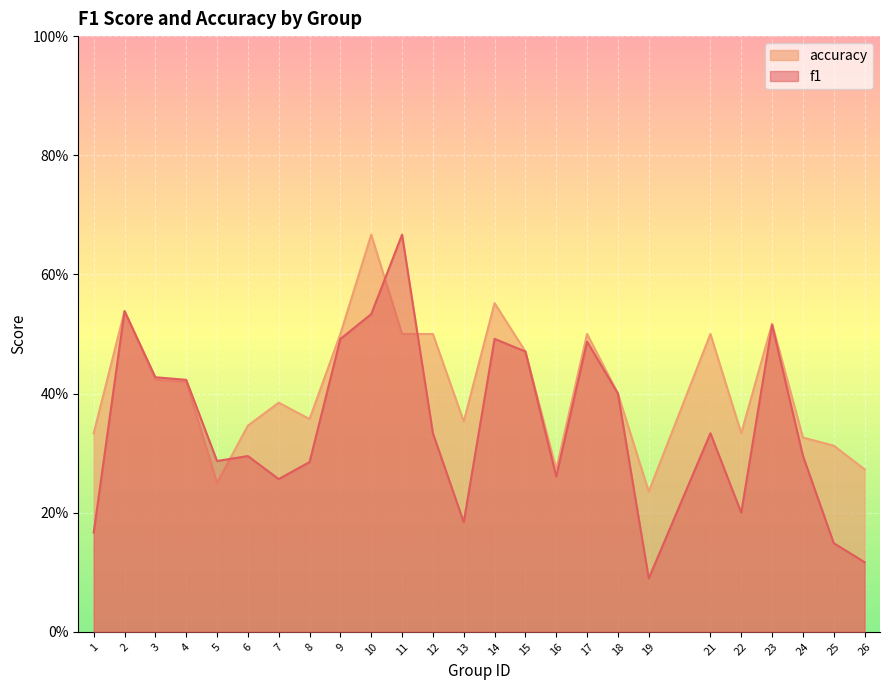

What are all the series names shown in the legend?

accuracy, f1